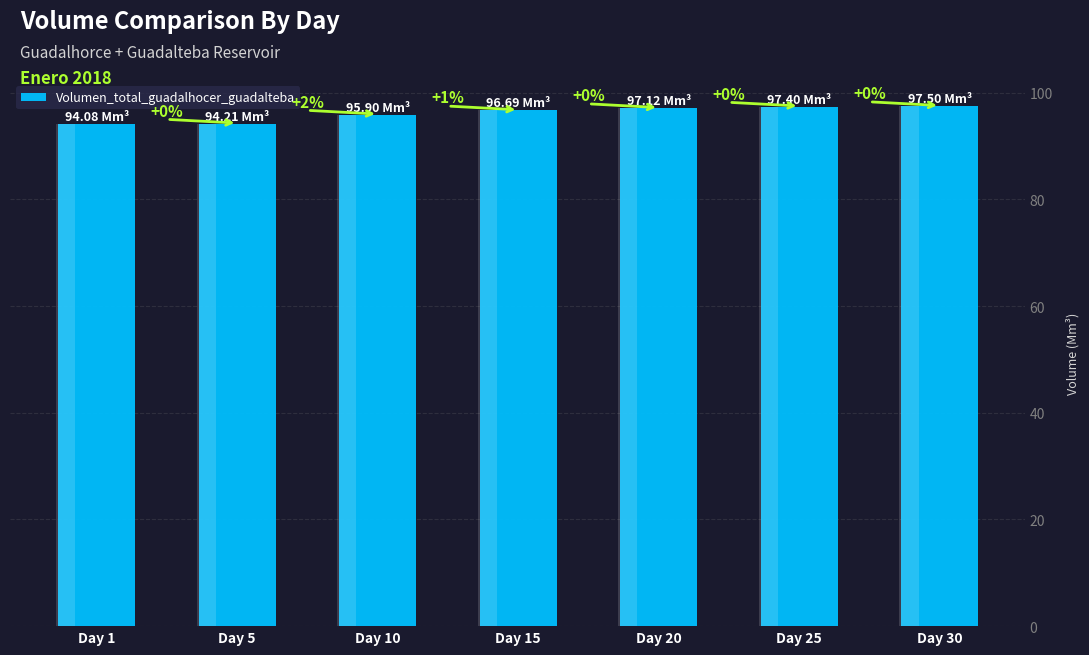

How many data points are less than 96?

3